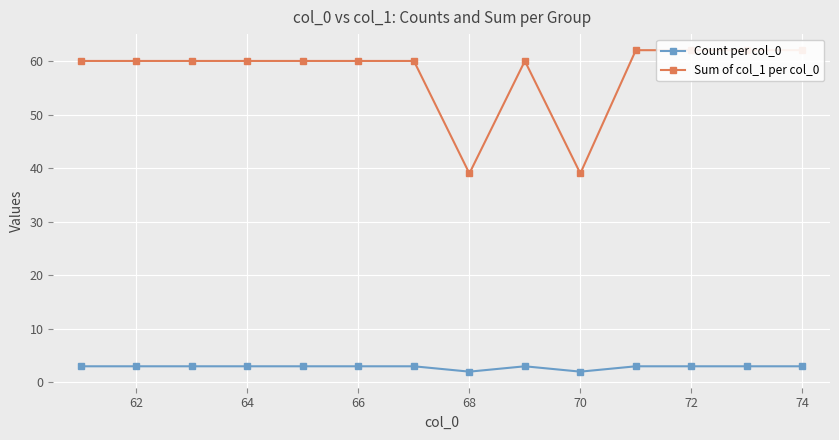

How many interior local peaks does the Sum of col_1 per col_0 series have?

1